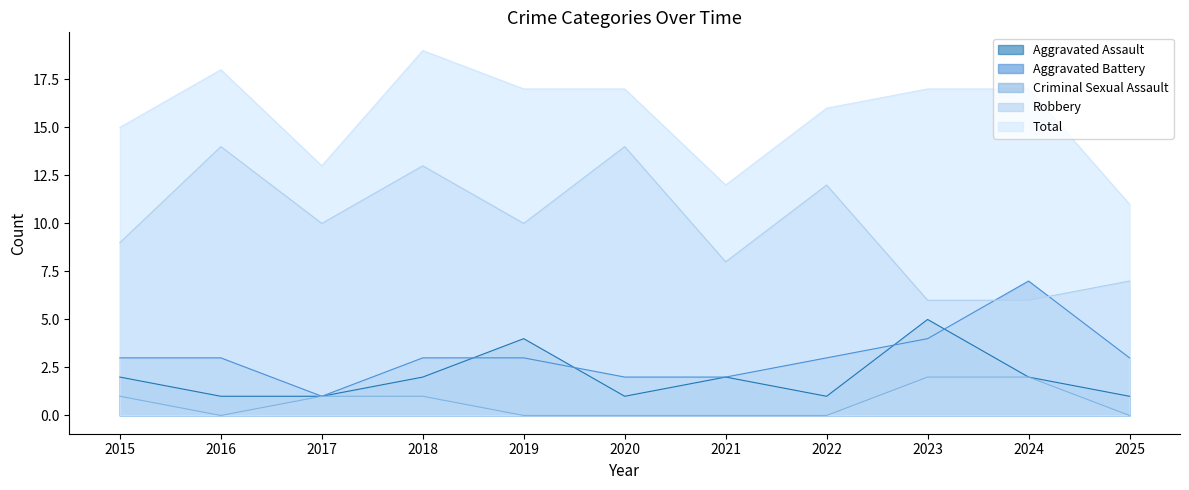

How many data points in Robbery are above 10?

4